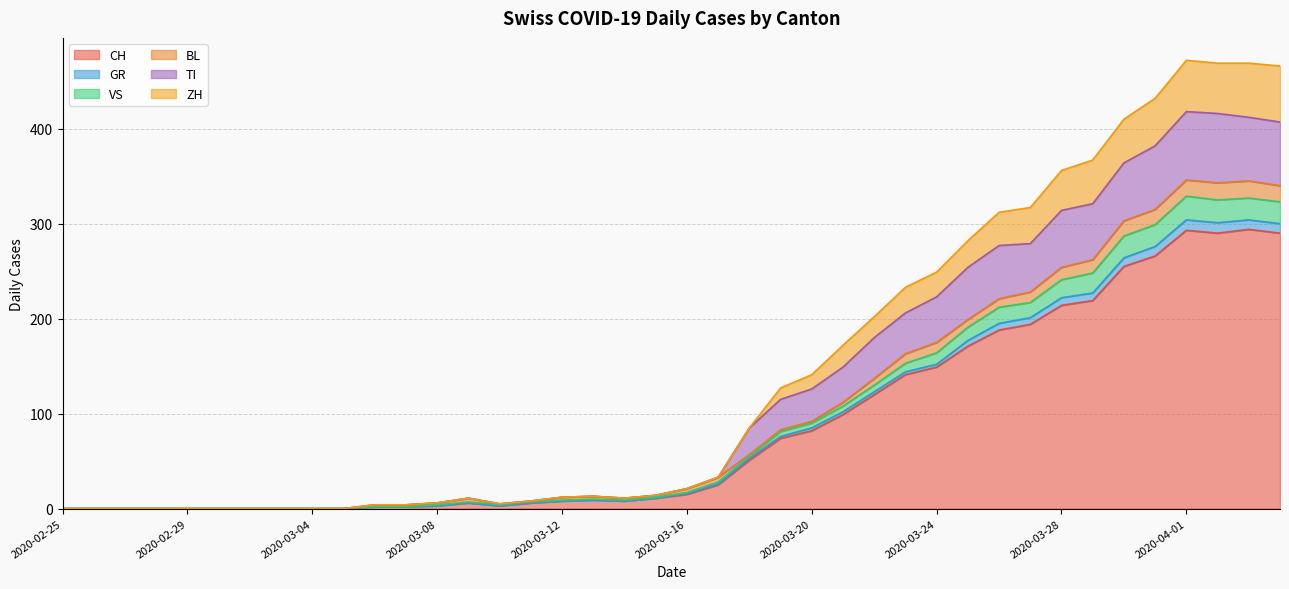

True or false: TI and CH cross at least once.

False